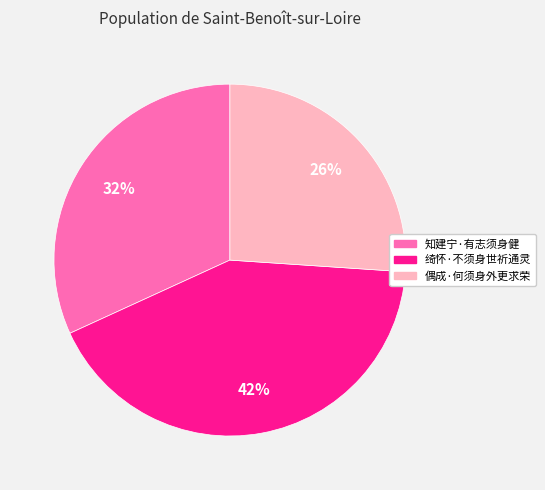

To the nearest percent, what percentage of the pie is 绮怀·不须身世祈通灵?

42%